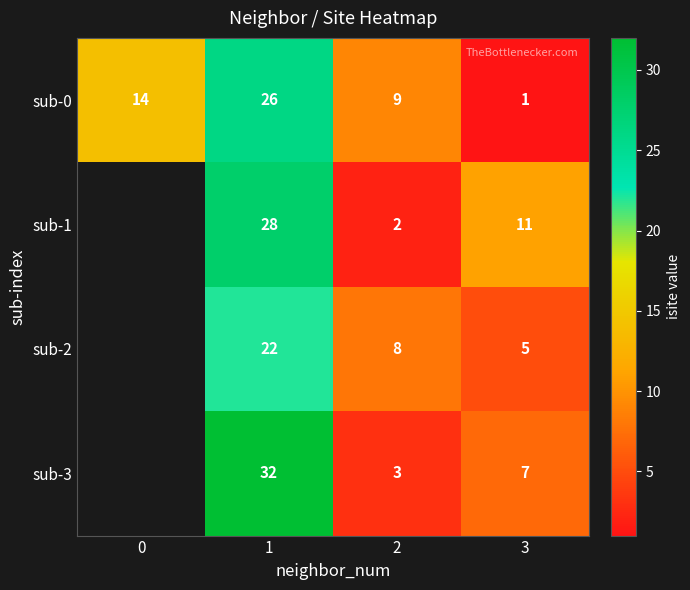

Rank the series at 3 from highest to lowest value.

sub-1, sub-3, sub-2, sub-0